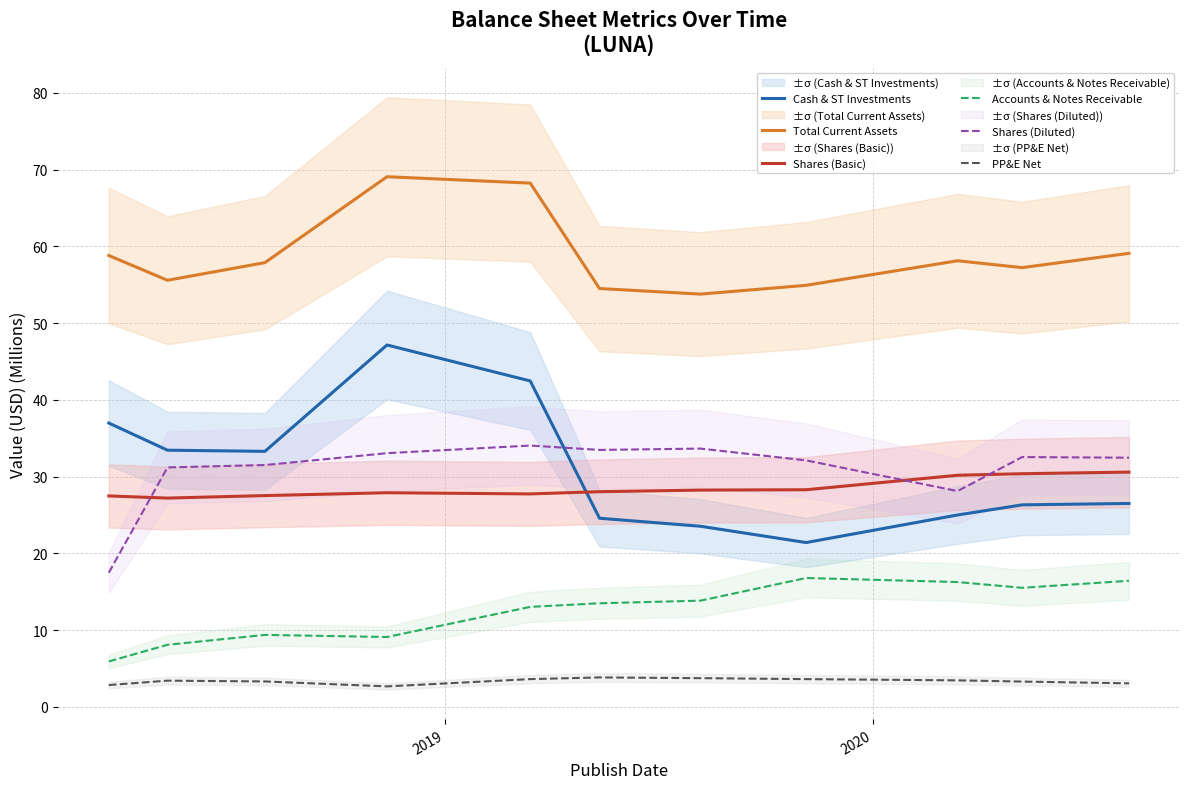

Is this an area chart (filled region under the line)?

No